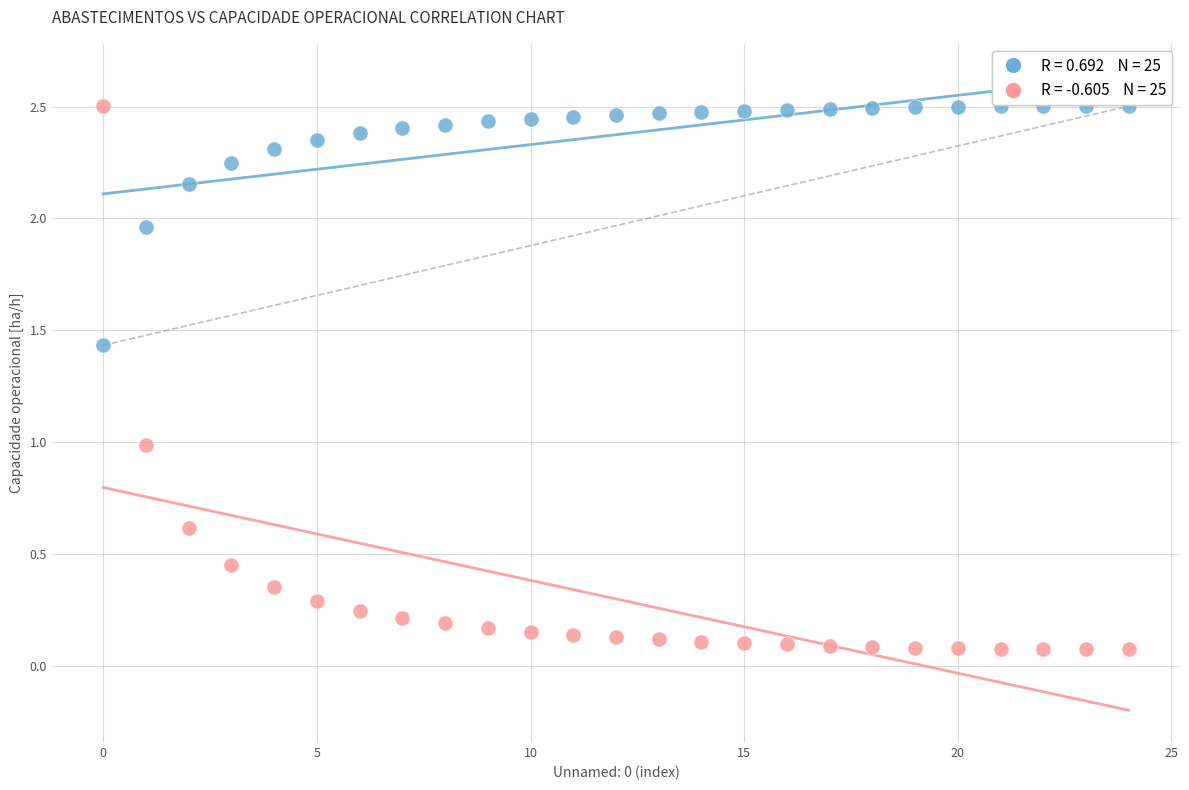

How many data points are displayed?

50